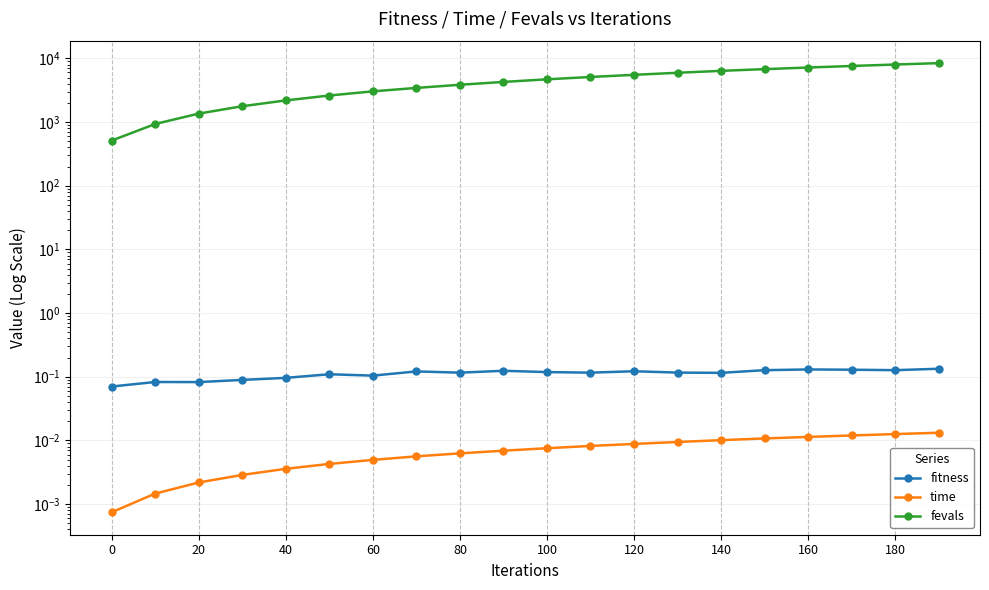

List the series in order of their peak value, highest first.

fevals, fitness, time